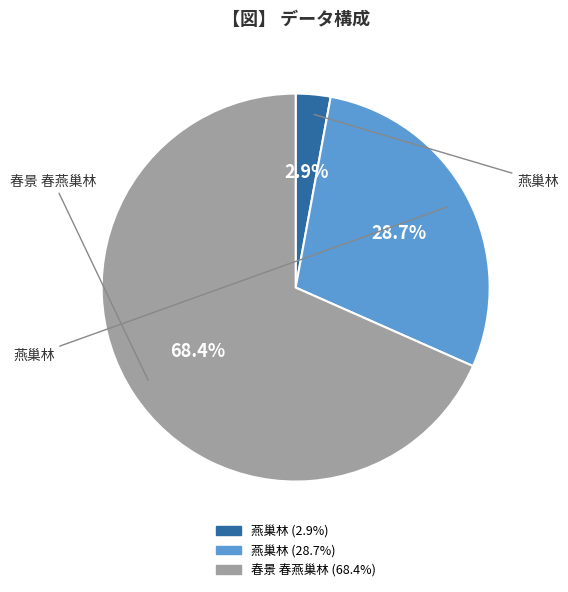

Is there any slice that represents more than half of the pie?

Yes